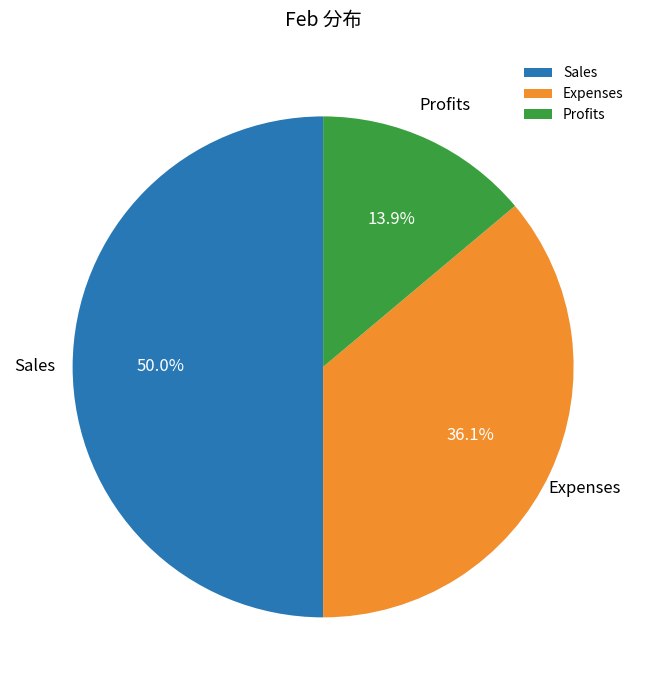

Which category has the smallest portion of the pie?

Profits